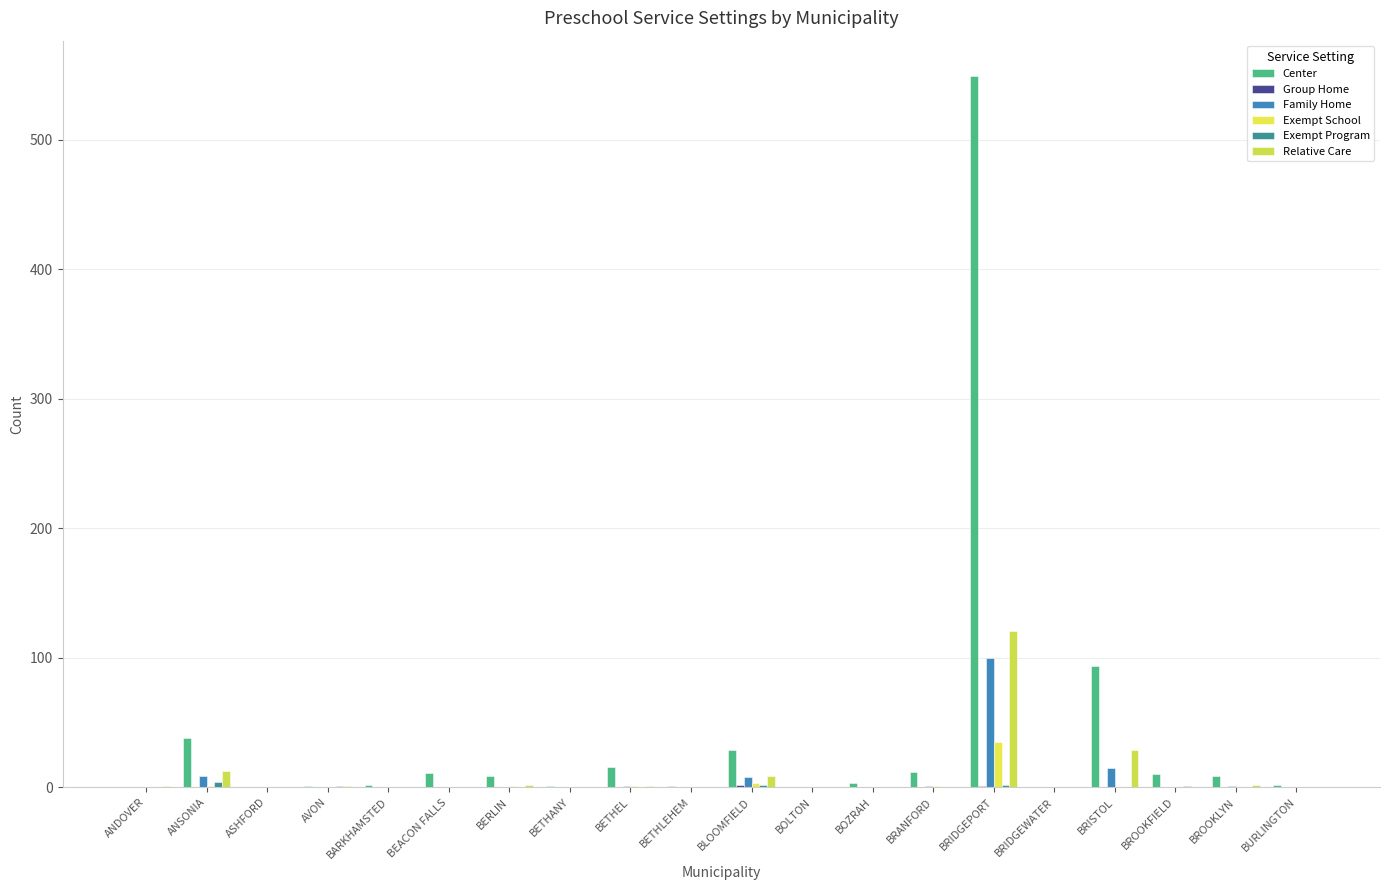

The Center series shows 1 at AVON. True or false?

False